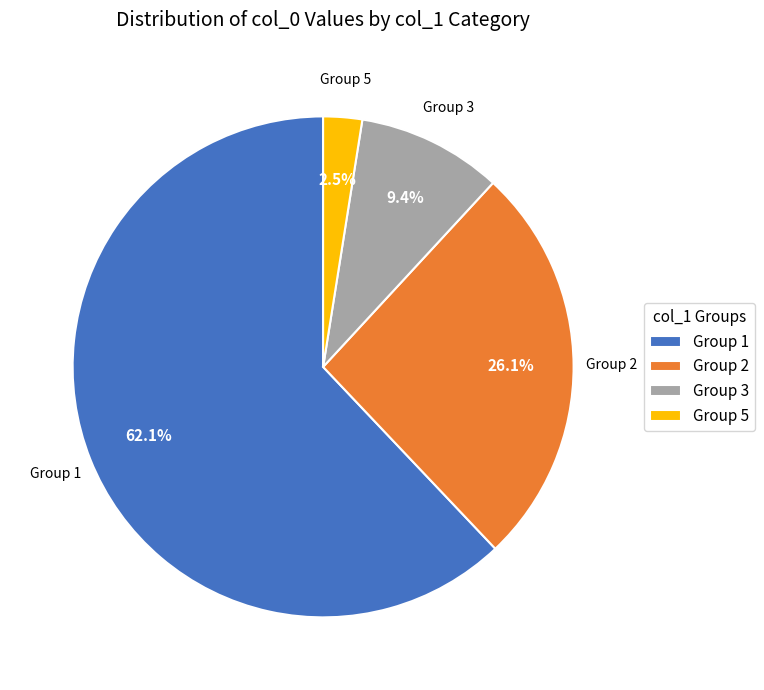

Which slice is the smallest?

Group 5